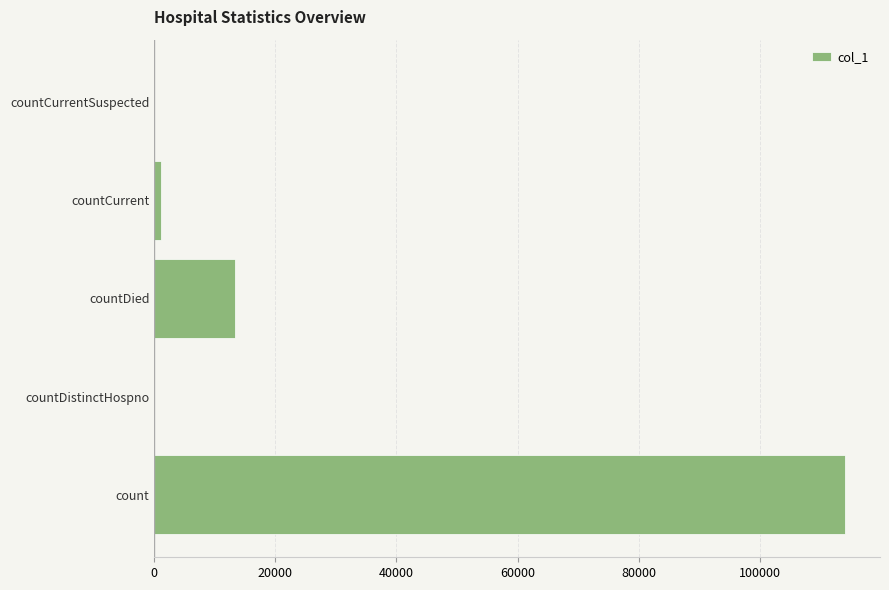

How many series are shown in this chart?

1